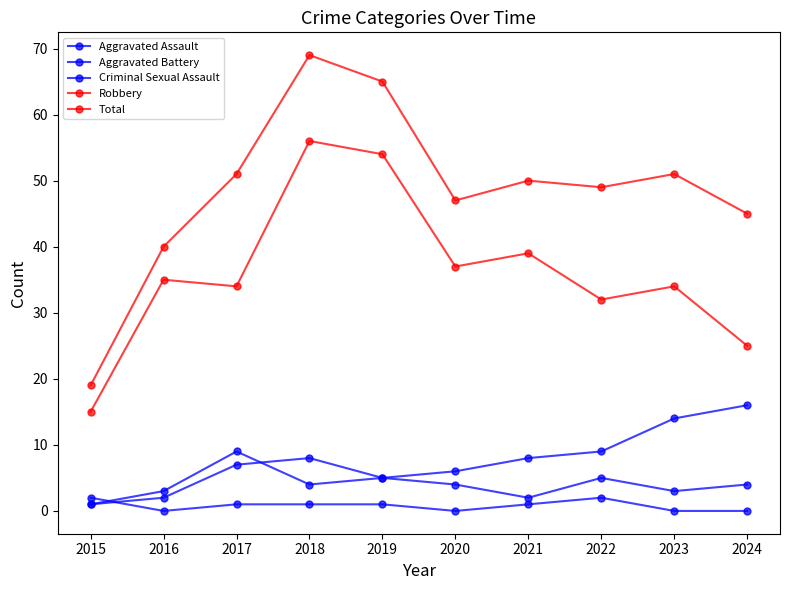

Which label corresponds to the largest value in the chart?

2018